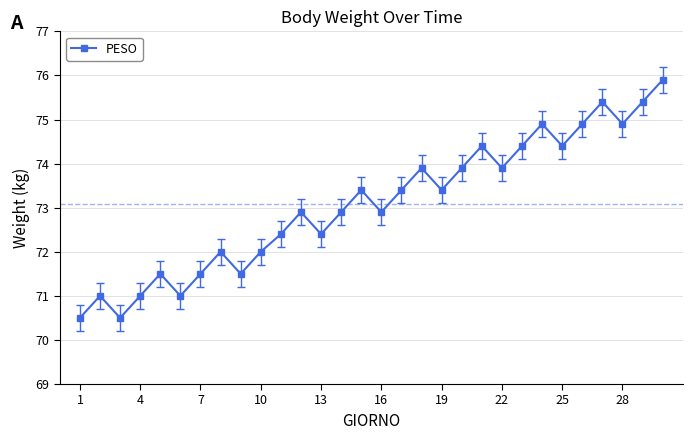

Reading right to left, what are all the values shown in this chart?

75.9	75.4	74.9	75.4	74.9	74.4	74.9	74.4	73.9	74.4	73.9	73.4	73.9	73.4	72.9	73.4	72.9	72.4	72.9	72.4	72.0	71.5	72.0	71.5	71.0	71.5	71.0	70.5	71.0	70.5